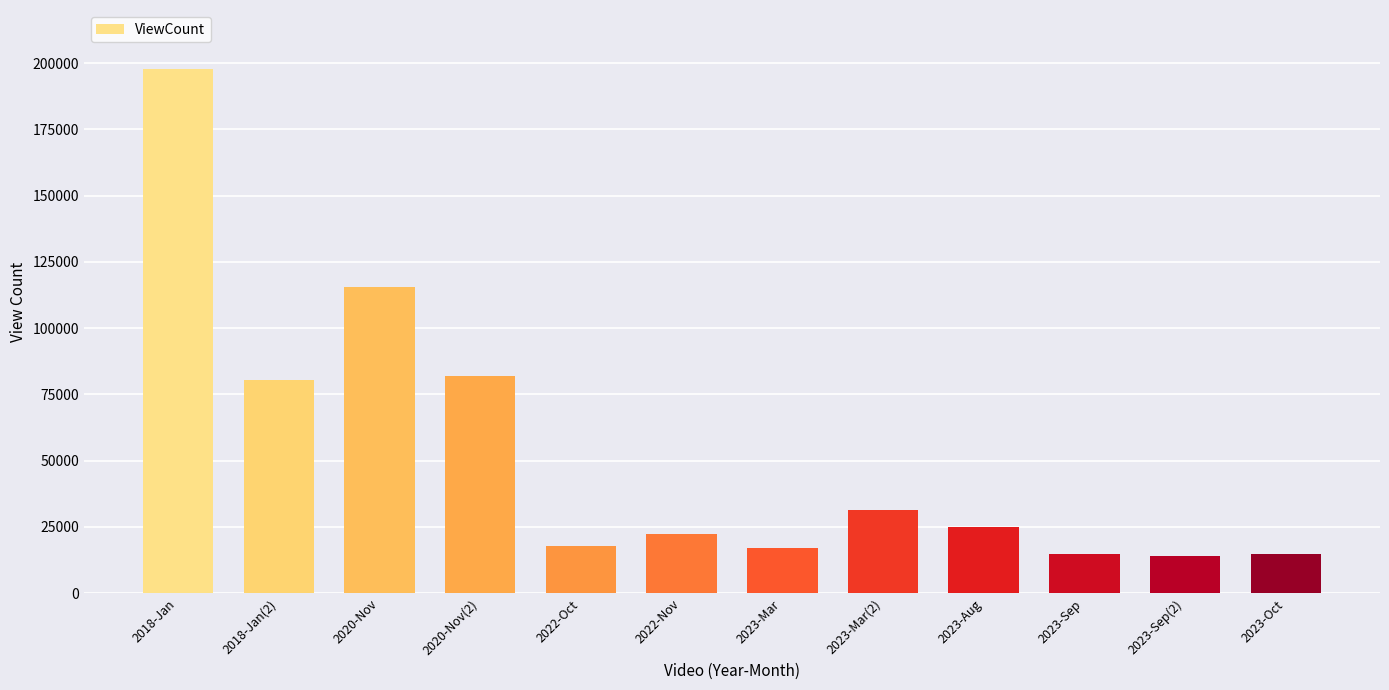

What is the minimum value shown in the chart?

13918